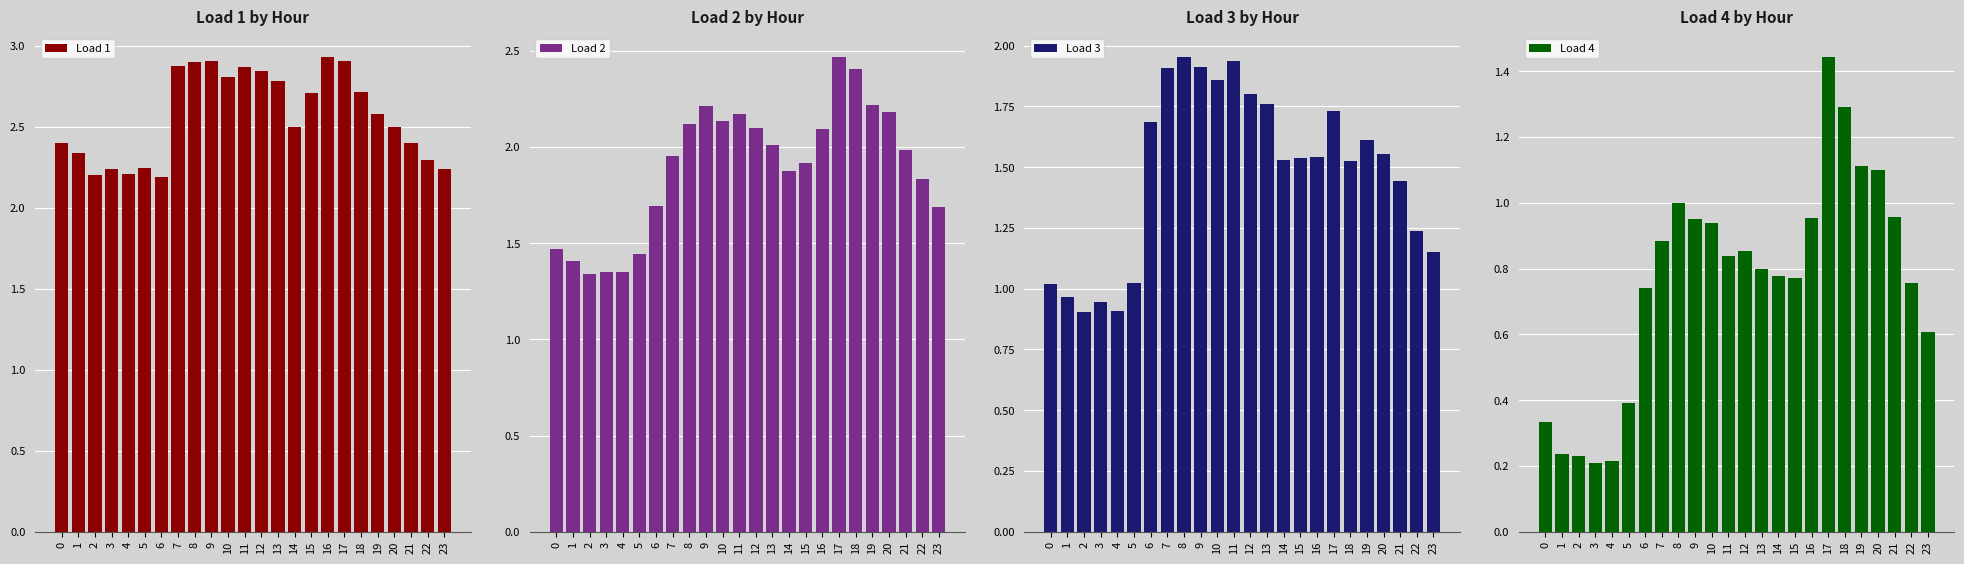

What is the value of the Load 4 bar at the 10th from the left?

0.9